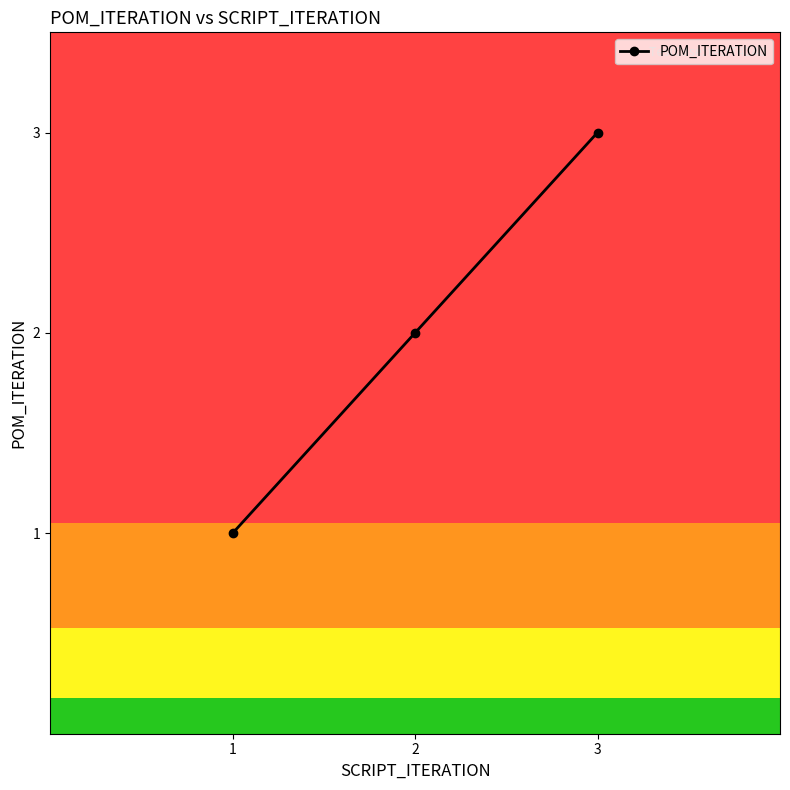

Rank the categories by value from lowest to highest.

1, 2, 3